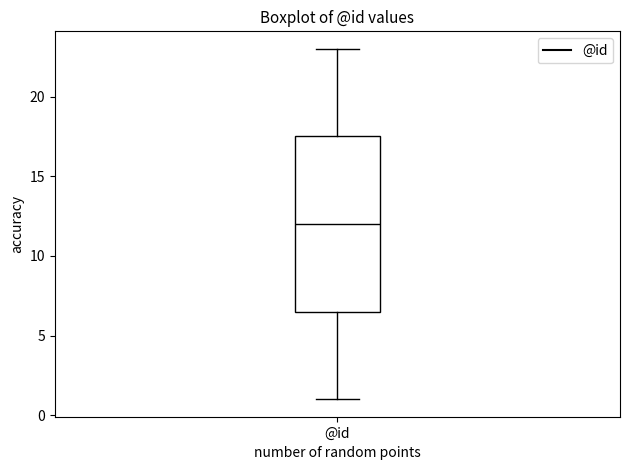

Transcribe this box plot: give where the median line is, the range the box spans, and where the two whiskers end, as read against the y-axis. The values are not printed on the chart, so give them approximately, as read against the axis.

median 12.0, box 6.5 to 17.5, whiskers 1.0 to 23.0